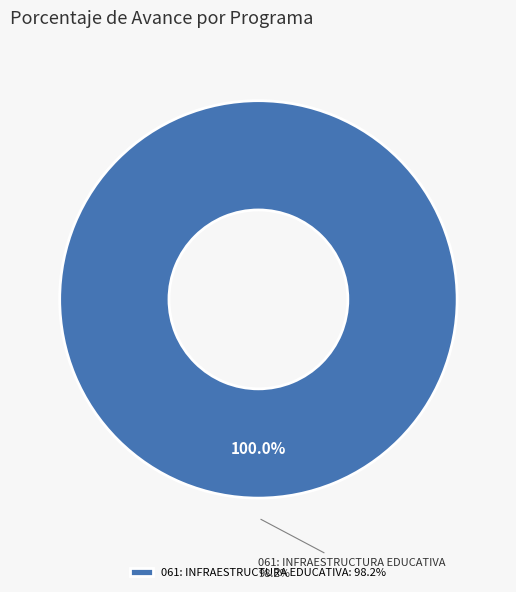

What percentage is the 061: INFRAESTRUCTURA EDUCATIVA slice, to the nearest percent?

100%